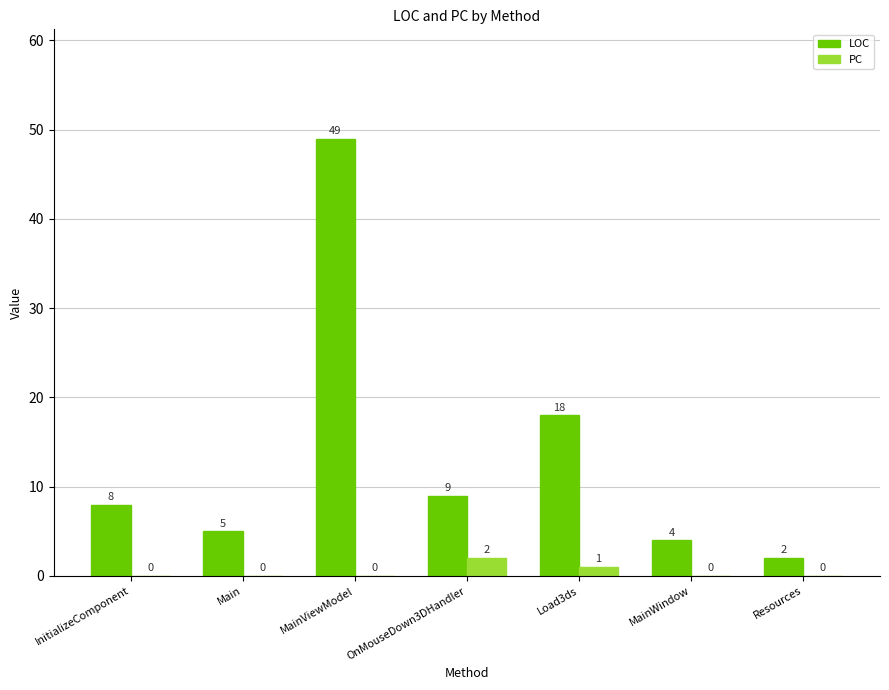

What are all the series names shown in the legend?

LOC, PC